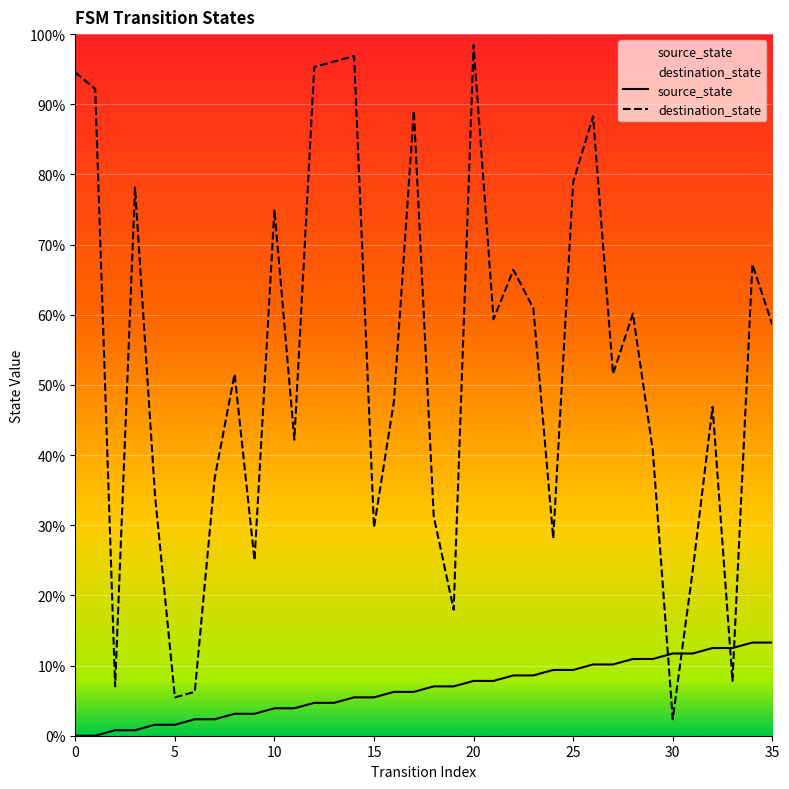

True or false: destination_state and source_state cross at least once.

True